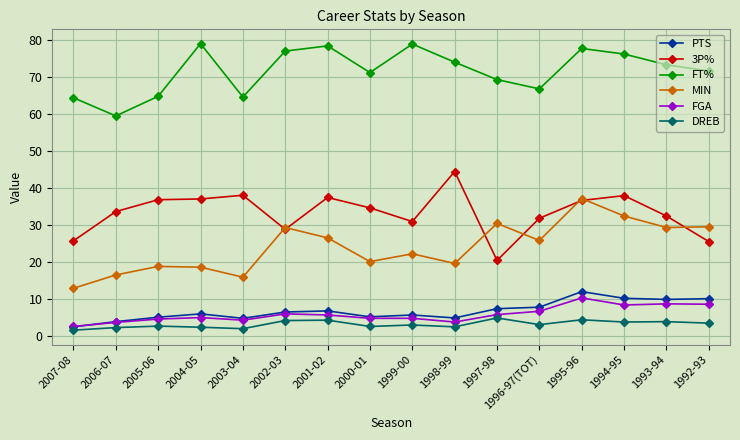

The 3P% series shows 7.3 at 1997-98. True or false?

False